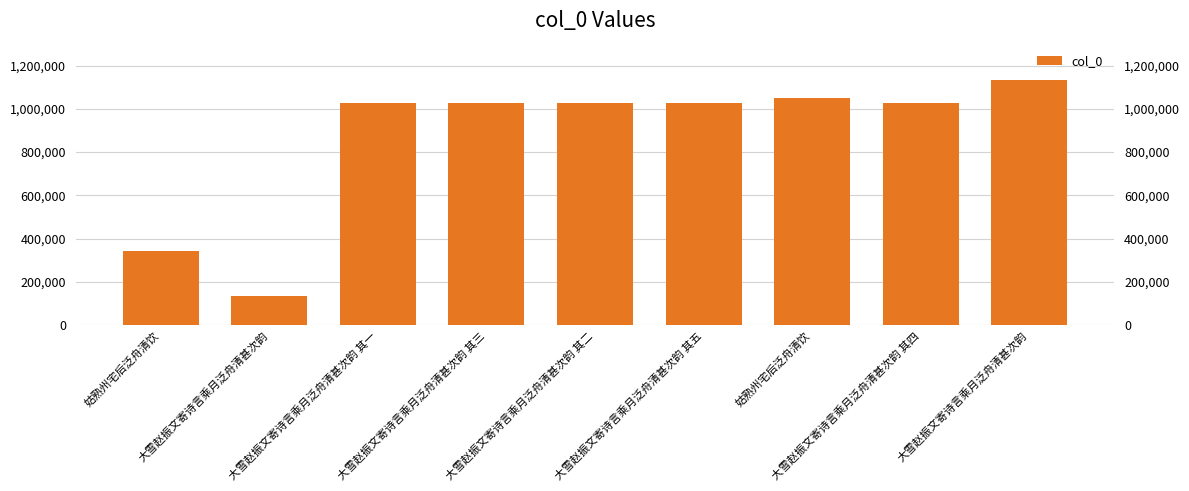

Reading right to left, extract all data points from this chart.

大雪赵振文寄诗言乘月泛舟清甚次韵=1131329	大雪赵振文寄诗言乘月泛舟清甚次韵 其四=1027056	姑熟州宅后泛舟清饮=1048872	大雪赵振文寄诗言乘月泛舟清甚次韵 其五=1027055	大雪赵振文寄诗言乘月泛舟清甚次韵 其二=1027054	大雪赵振文寄诗言乘月泛舟清甚次韵 其三=1027053	大雪赵振文寄诗言乘月泛舟清甚次韵 其一=1027052	大雪赵振文寄诗言乘月泛舟清甚次韵=135338	姑熟州宅后泛舟清饮=343430